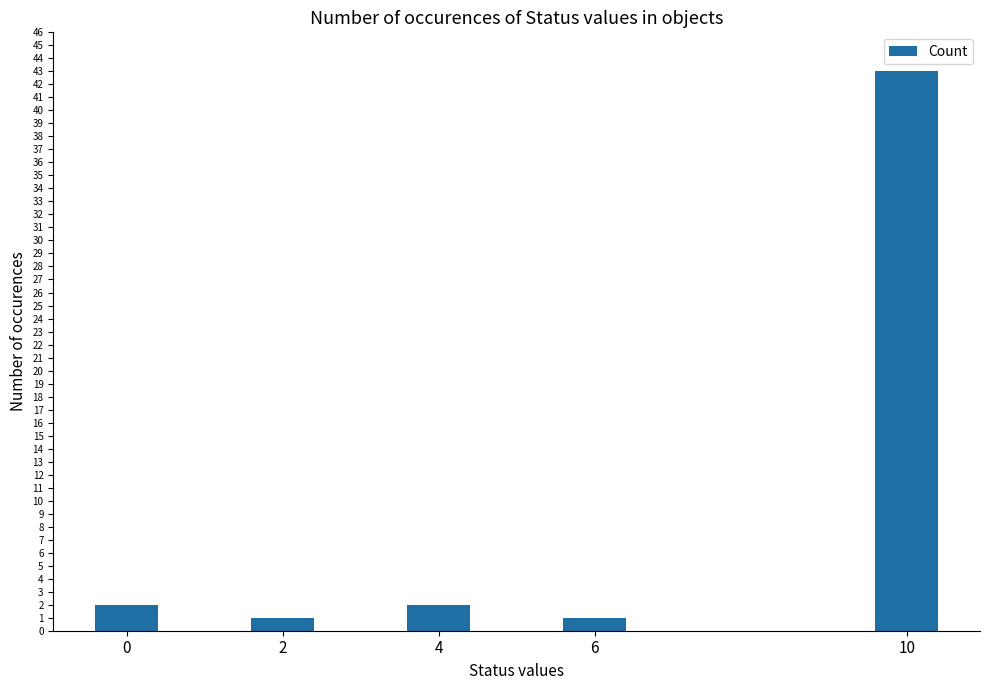

What is the sum of all values?

49